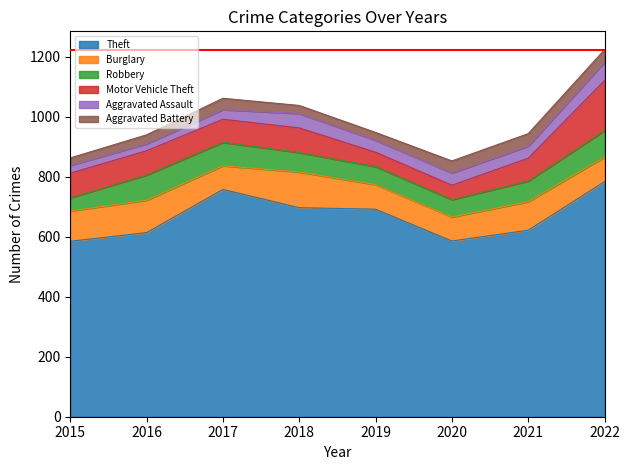

Reading left to right, what are all the values shown in this chart?

Theft: 585	614	758	697	692	586	622	784
Burglary: 101	108	79	119	82	80	95	82
Robbery: 44	84	78	65	60	58	69	88
Motor Vehicle Theft: 82	81	77	82	48	48	76	167
Aggravated Assault: 26	23	32	48	40	41	40	61
Aggravated Battery: 25	30	38	27	26	40	42	42